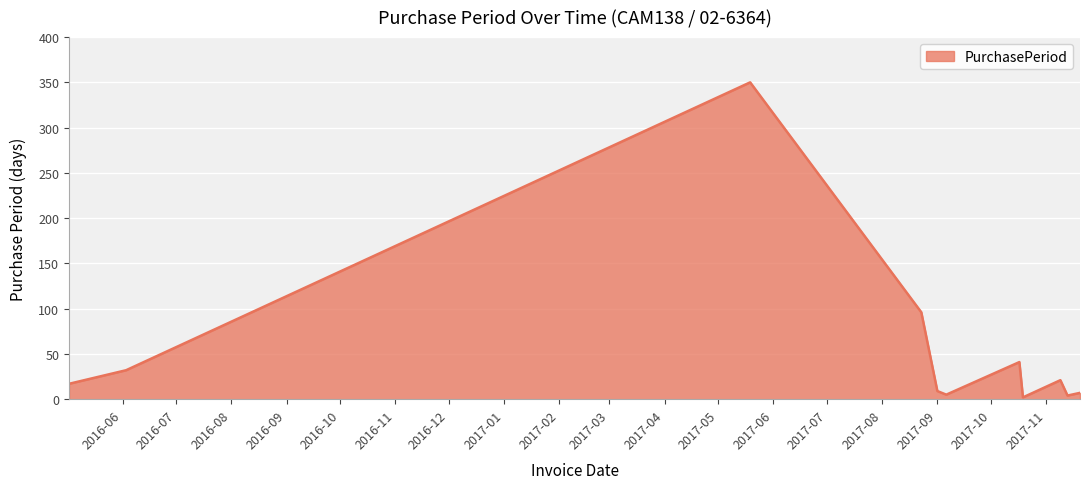

True or false: the data has more than 0 interior local peaks.

True